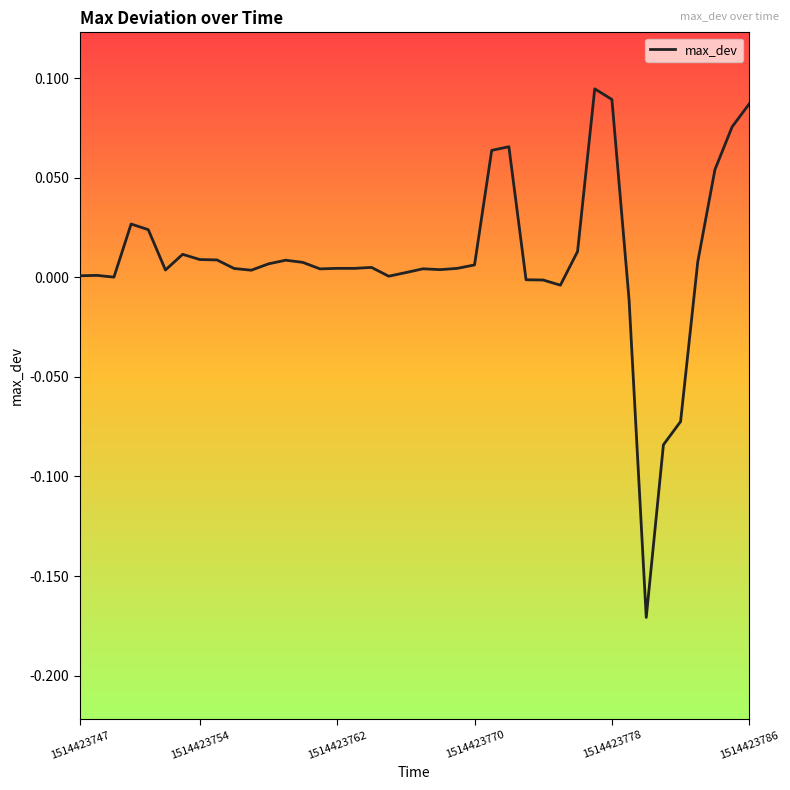

List the labels in order of value, smallest first.

33, 34, 35, 32, 28, 27, 26, 1514423762, 18, 1514423747, 1514423754, 19, 10, 1514423786, 21, 14, 20, 9, 16, 15, 22, 17, 23, 11, 13, 36, 12, 8, 7, 6, 29, 1514423778, 1514423770, 37, 24, 25, 38, 39, 31, 30